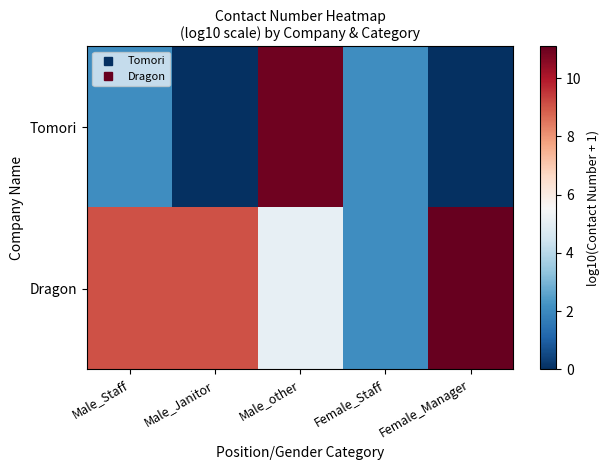

At Male_Janitor, list the series in order from largest to smallest.

Dragon, Tomori